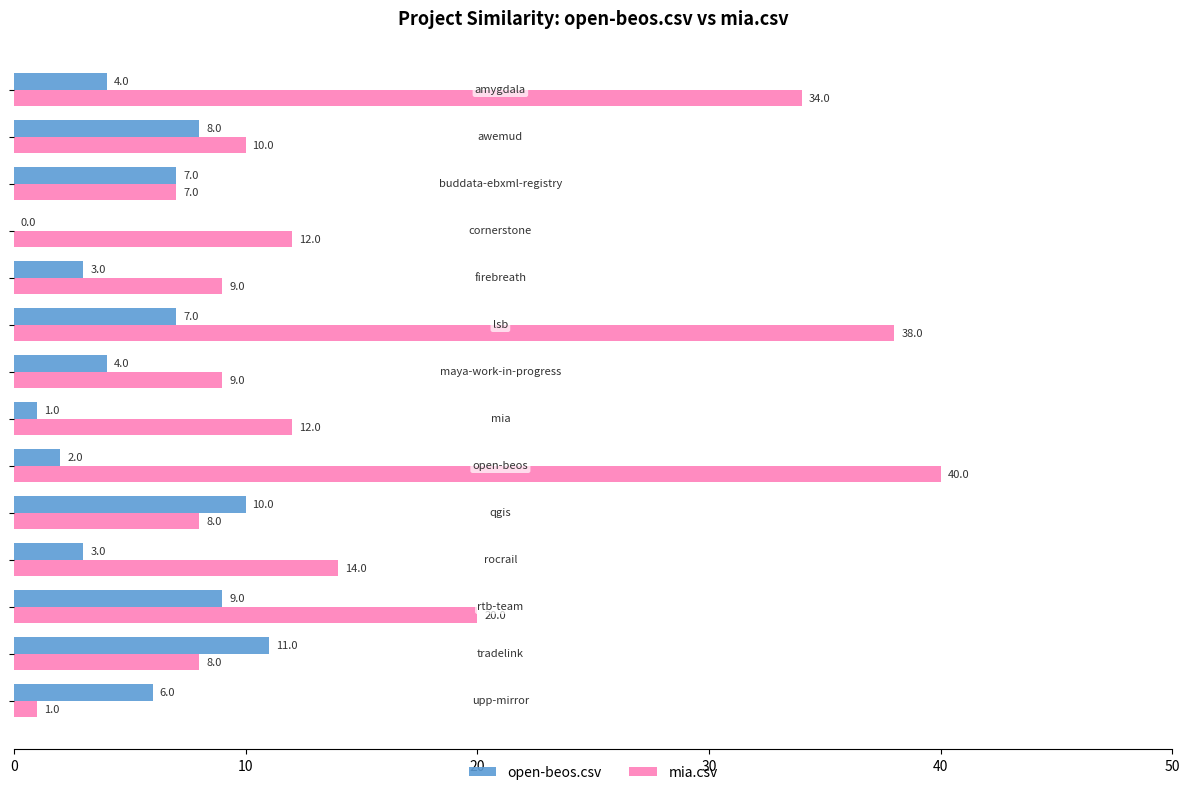

Which series has the largest total across all categories?

mia.csv